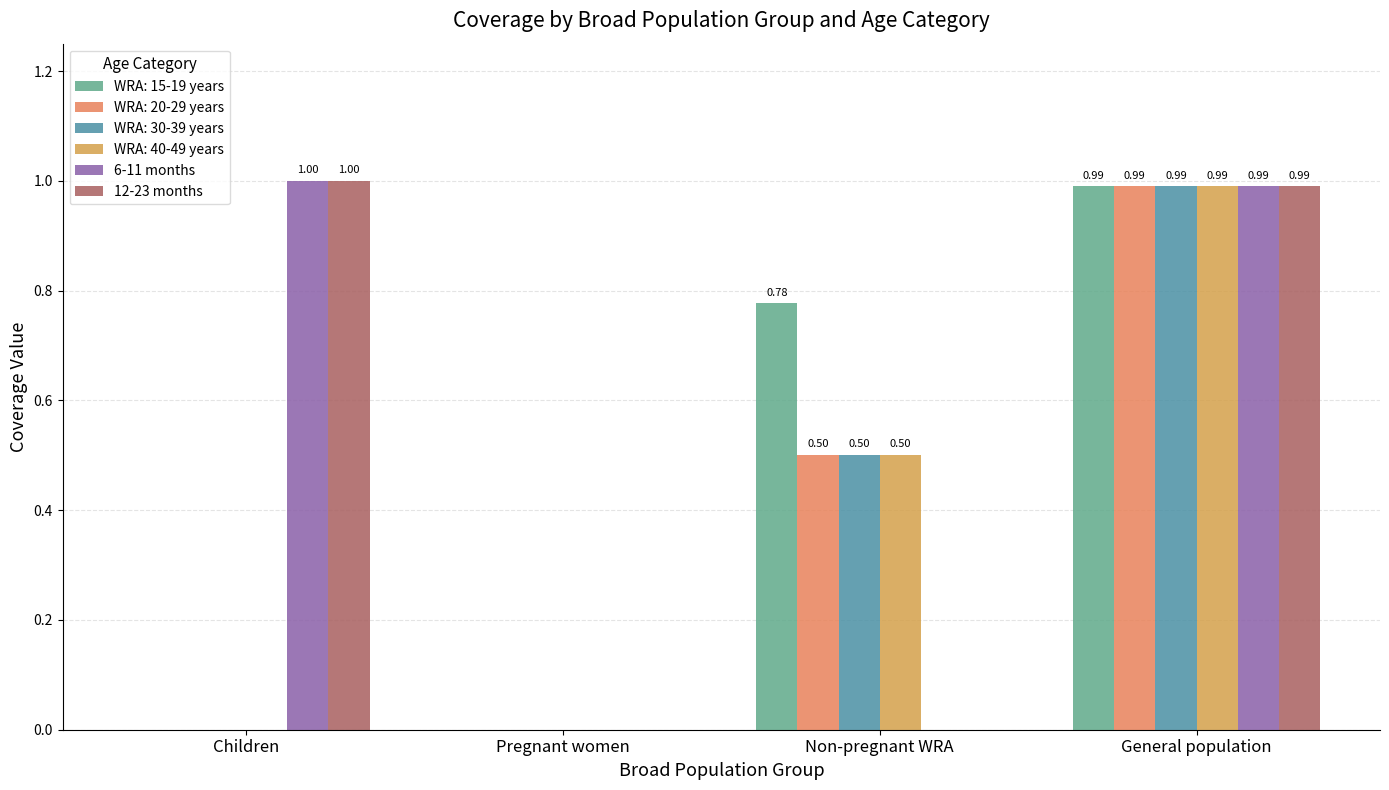

What is the difference between the 12-23 months values at Children and Non-pregnant WRA?

1.0